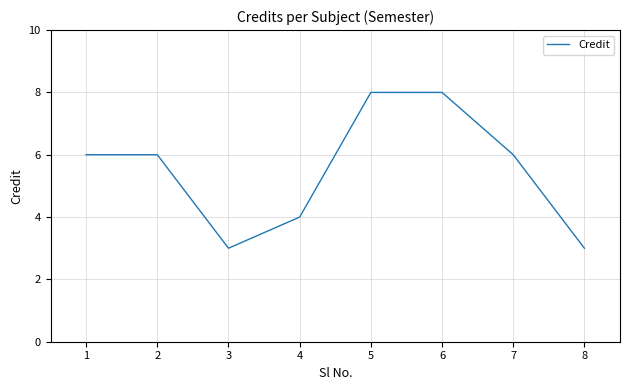

Where is the first local minimum?

3